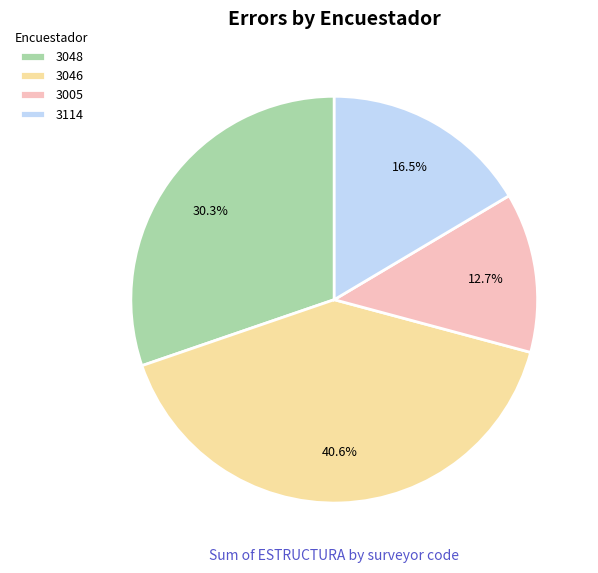

What is the ratio of the value at 3048 to the value at 3114?

1.8